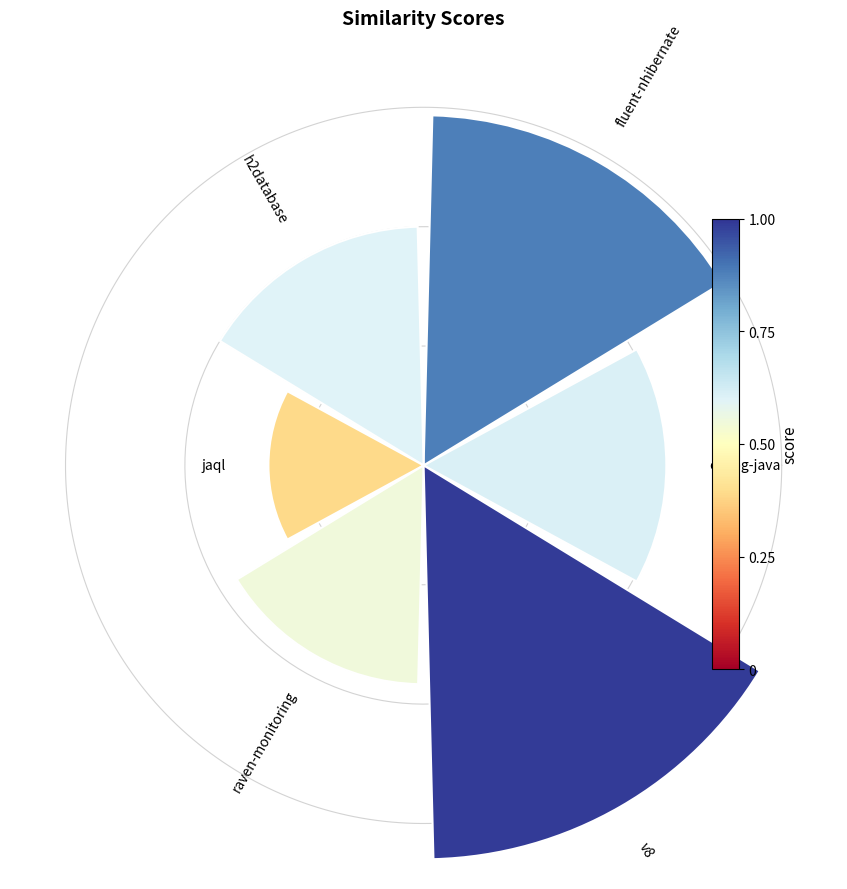

Count the number of slices in the pie.

6